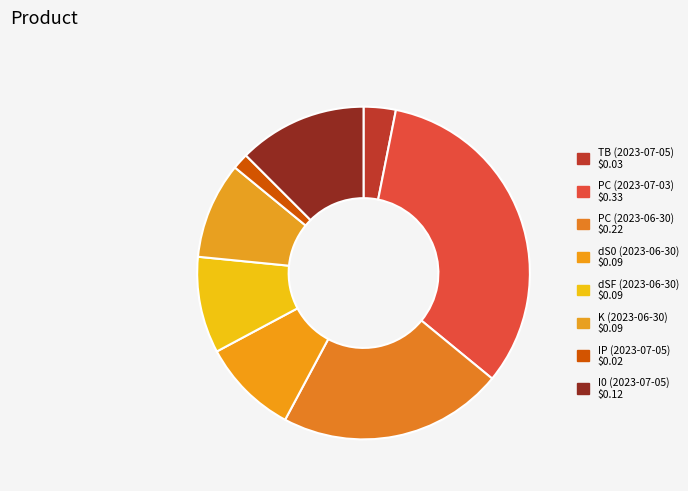

How many slices are in this pie chart?

8